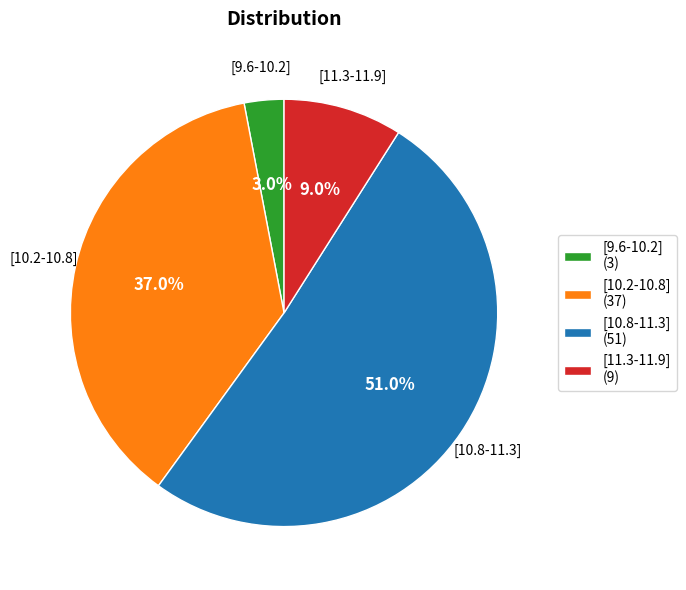

How many segments does this pie chart have?

4